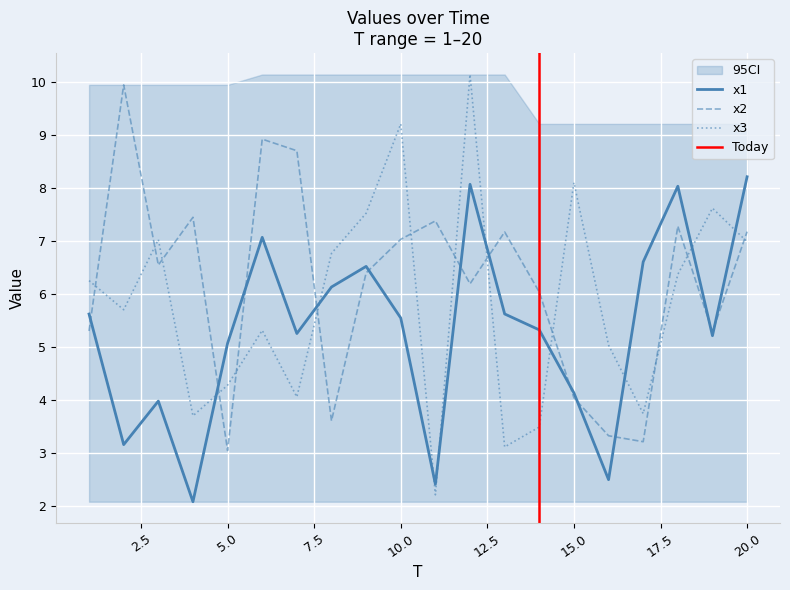

What is the sum of the x2 values at 20 and 17?

10.4